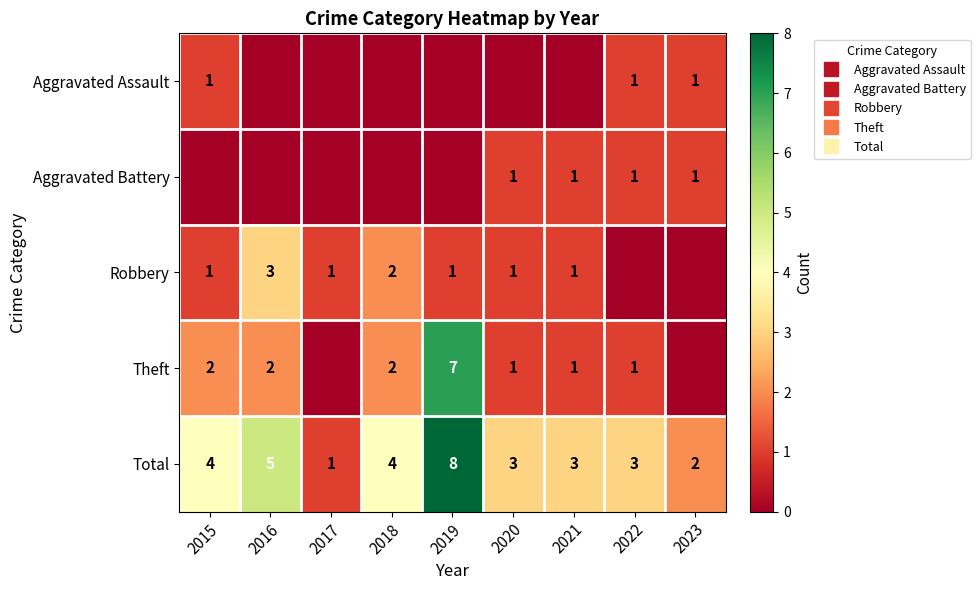

Is it true that Aggravated Assault equals 0 at 2020?

False